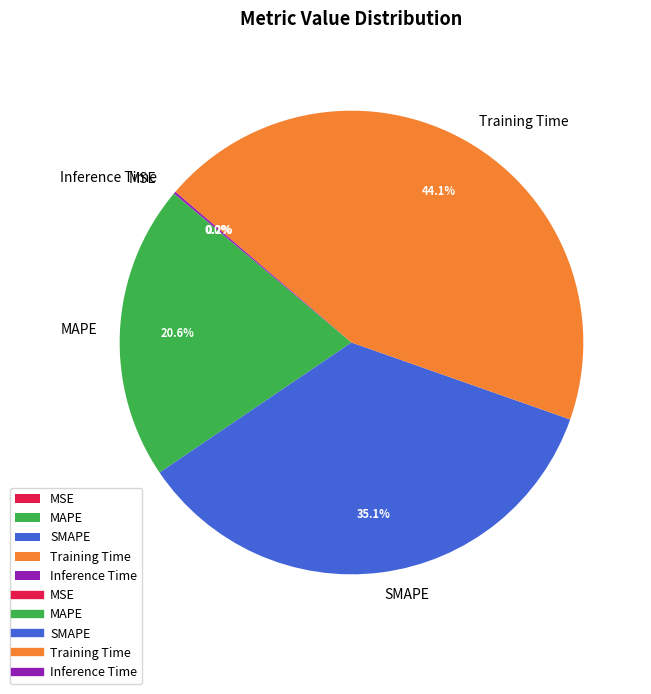

Which category has the biggest portion of the pie?

Training Time